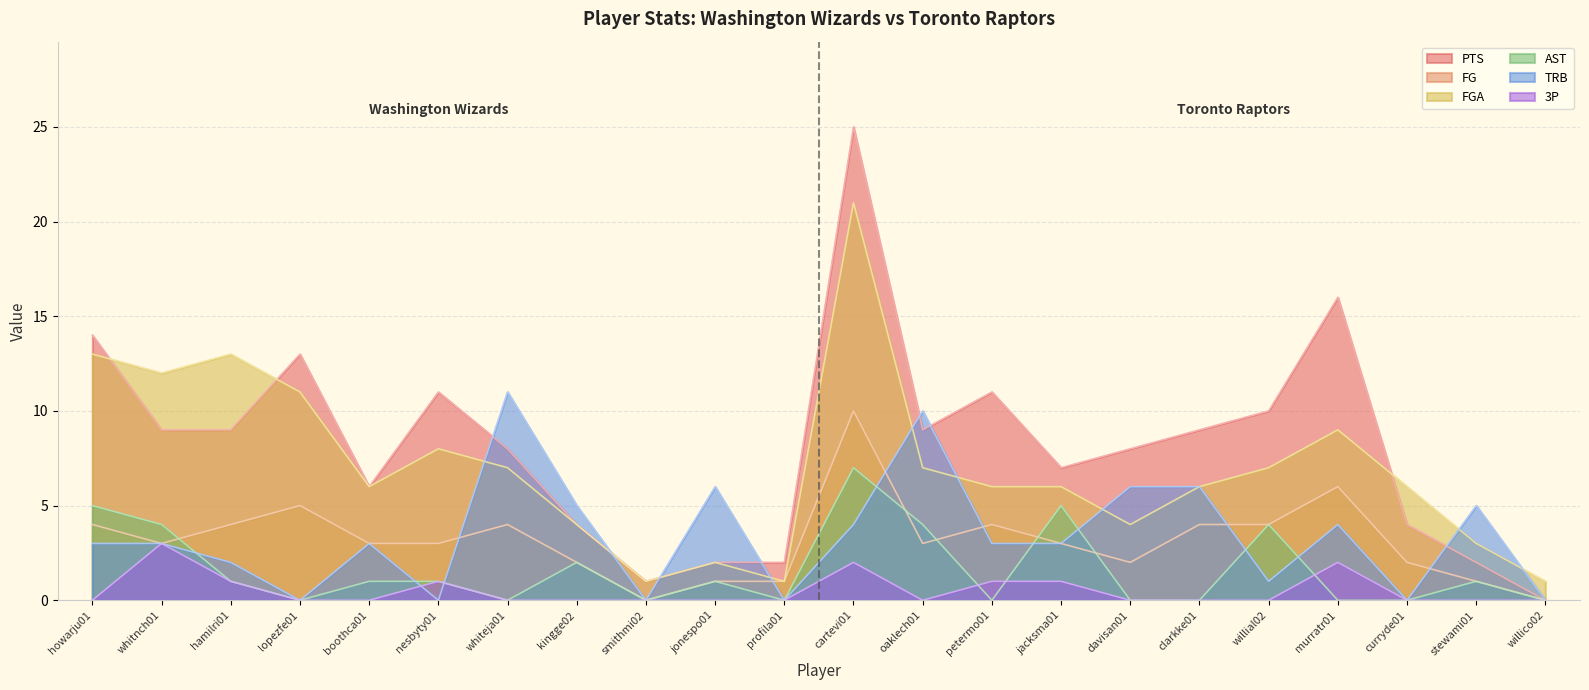

The FG series shows 2 at kingge02. True or false?

True